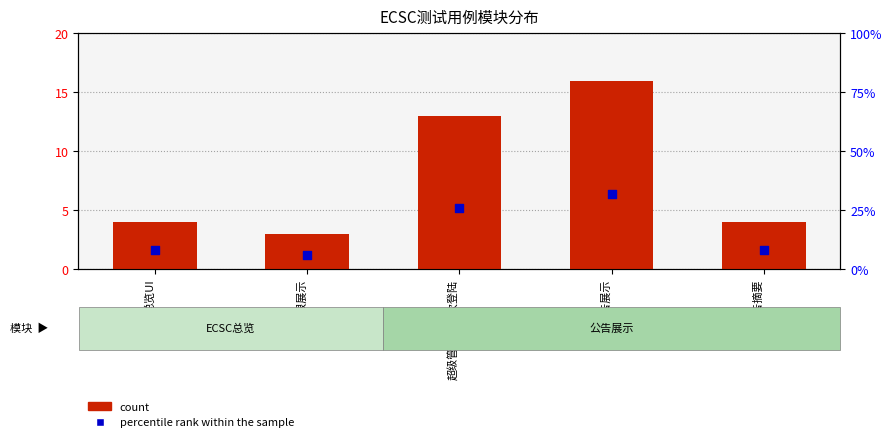

Which series has the largest total across all categories?

percentile rank within the sample